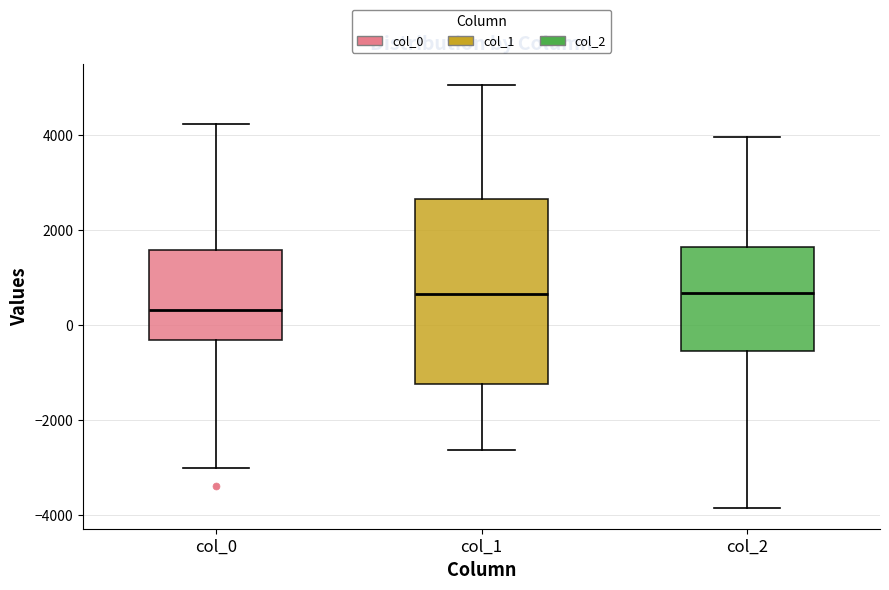

Where does the upper whisker of the box for col_2 end on the y-axis? The values are not printed on the chart, so give them approximately, as read against the axis.

4000